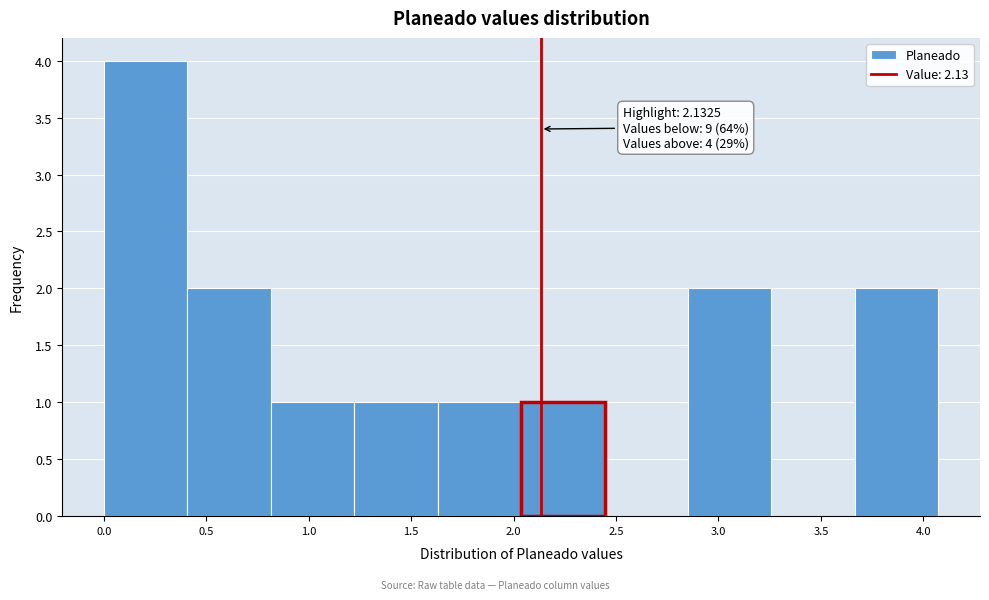

Over which range of the x-axis is the bar tallest?

0.00 to 0.40